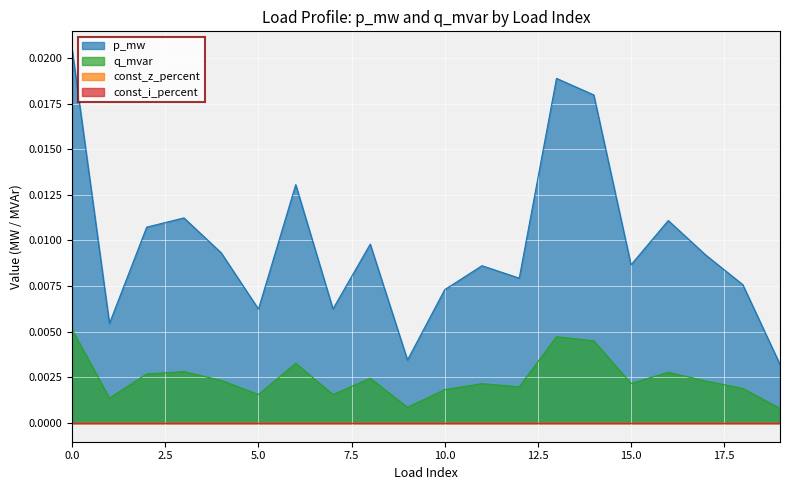

Which series changed the most between 0 and 9?

p_mw